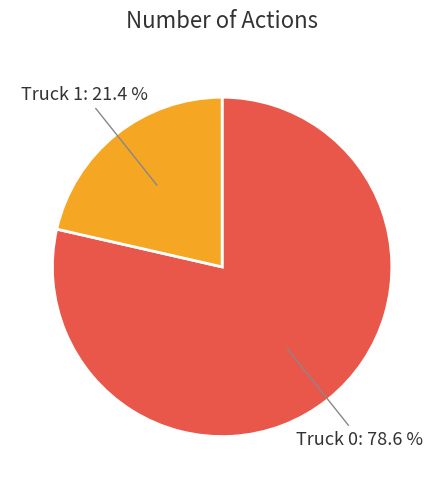

Is there any slice that represents more than half of the pie?

Yes